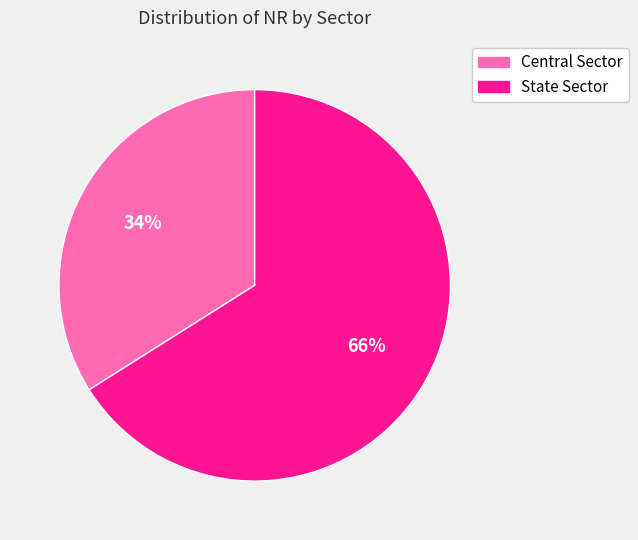

Is Central Sector the majority of the pie?

No